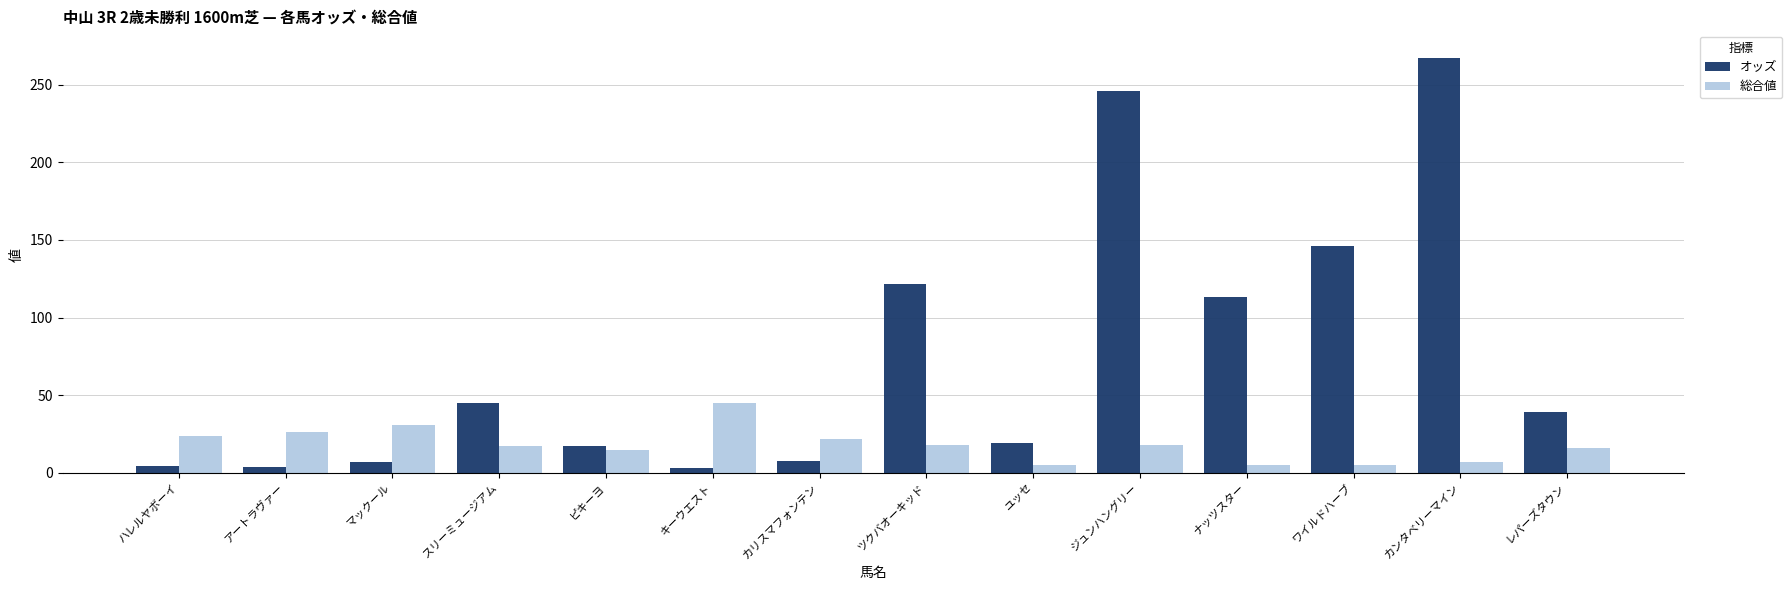

Rank the series by their maximum value, from lowest to highest.

総合値, オッズ